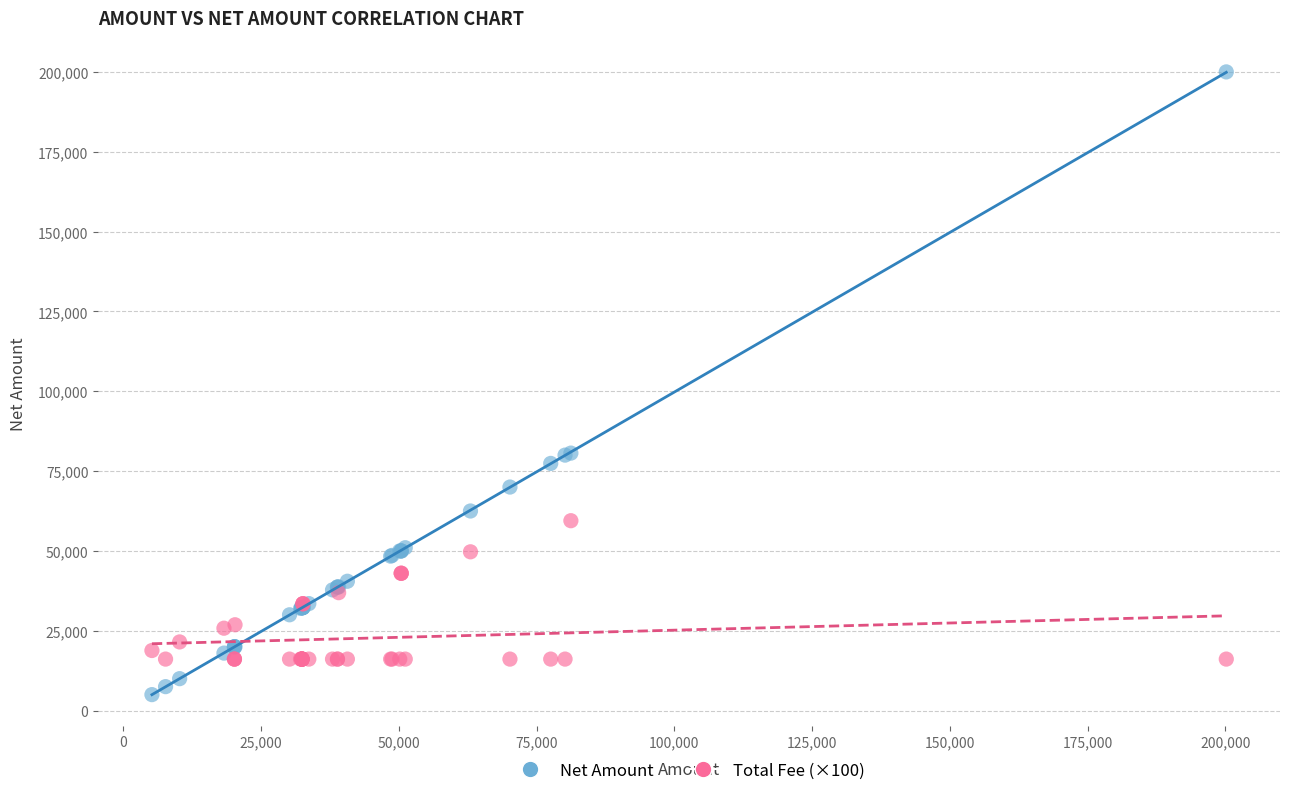

Which series reaches the maximum Y coordinate?

Net Amount